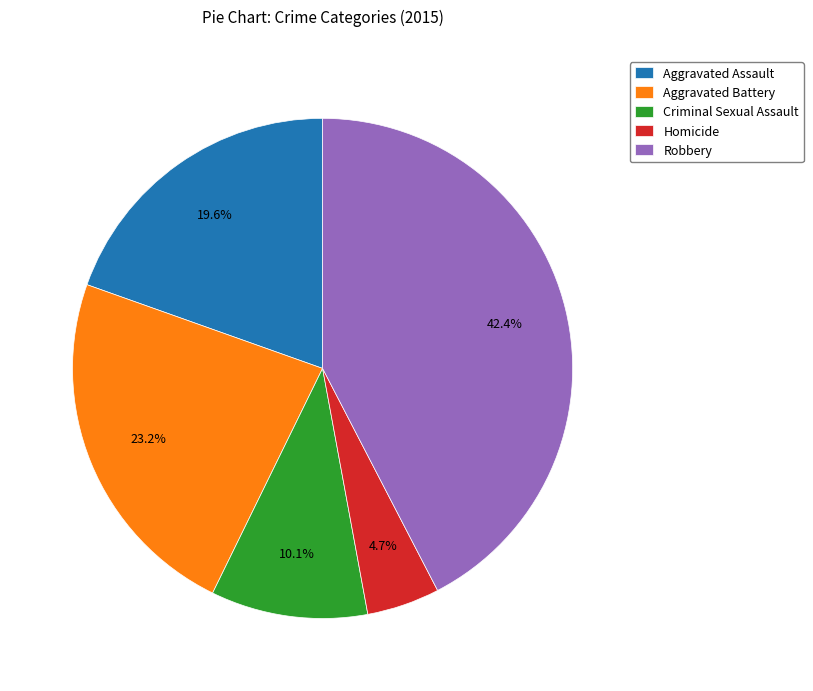

Between Criminal Sexual Assault and Aggravated Assault, which is larger?

Aggravated Assault